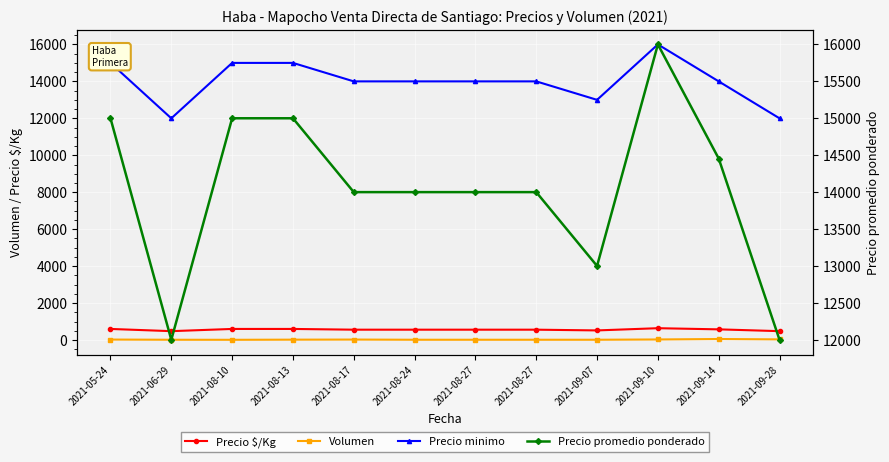

The value of Volumen at 2021-09-10 is 16. True or false?

False